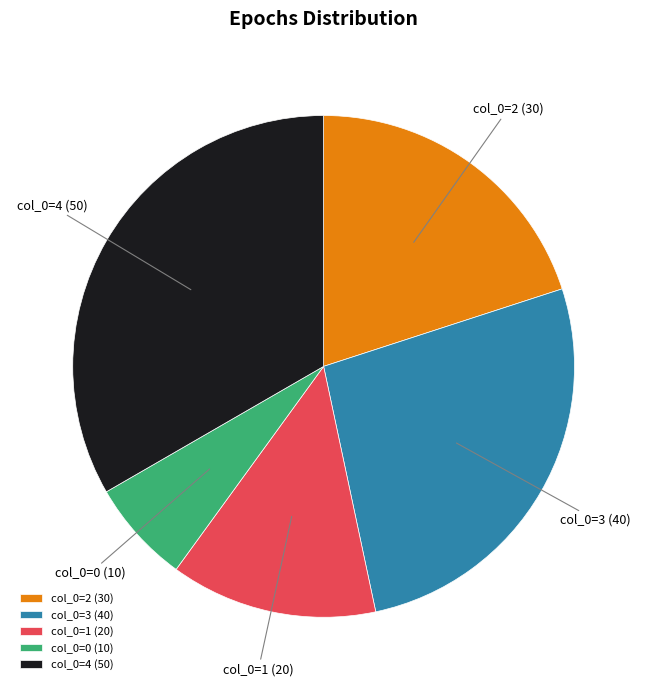

Which has a higher value, col_0=2 or col_0=0?

col_0=2